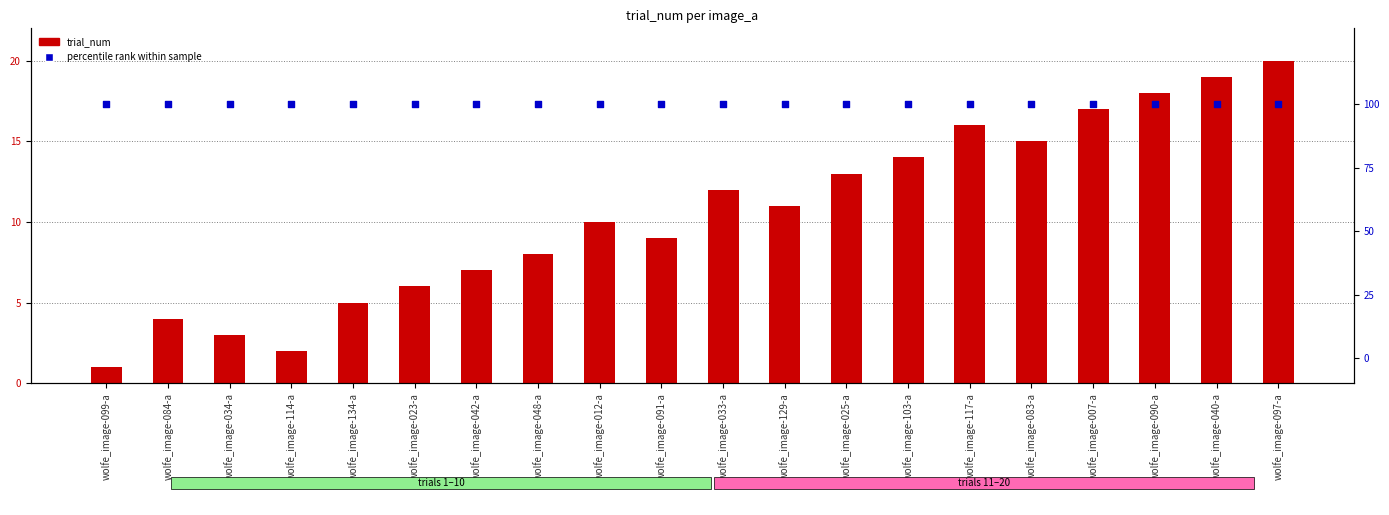

What is the total value across all series at wolfe_image-033-a?

112